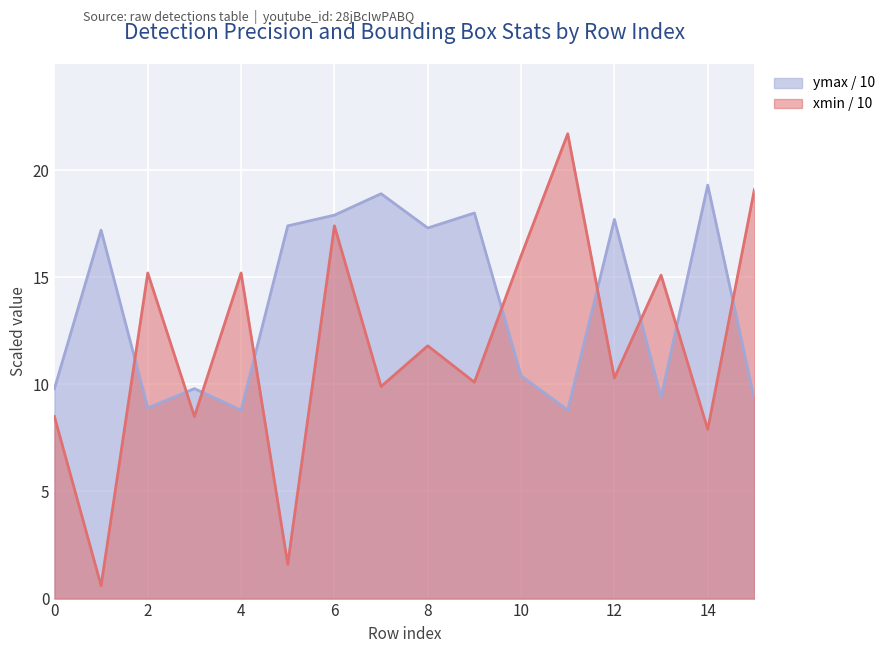

What is the value of the xmin_norm point at the 11th from the left?

16.0